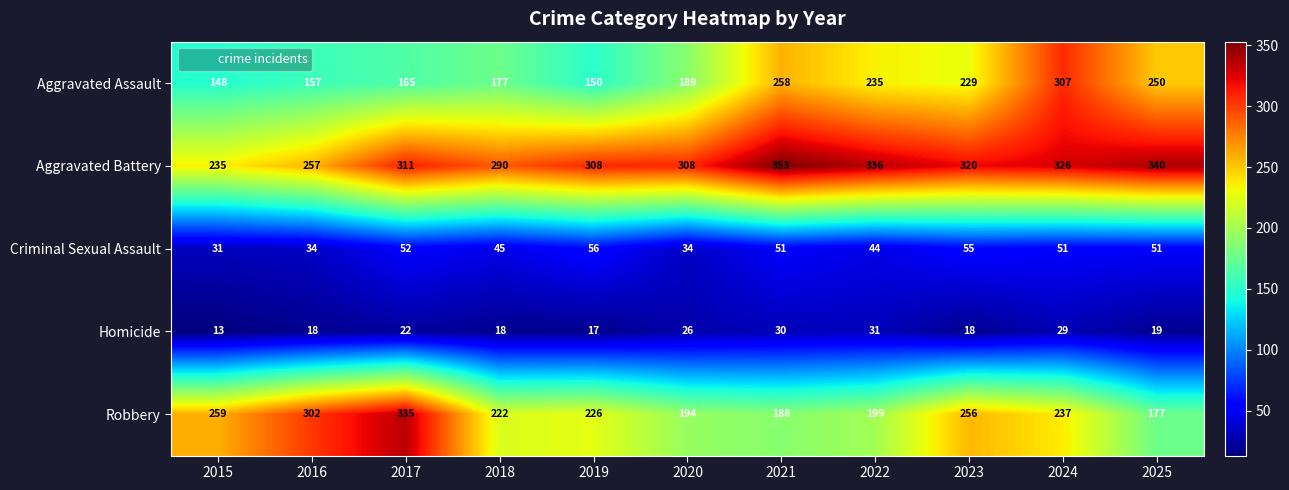

True or false: Criminal Sexual Assault has a value of 9 at 2015.

False